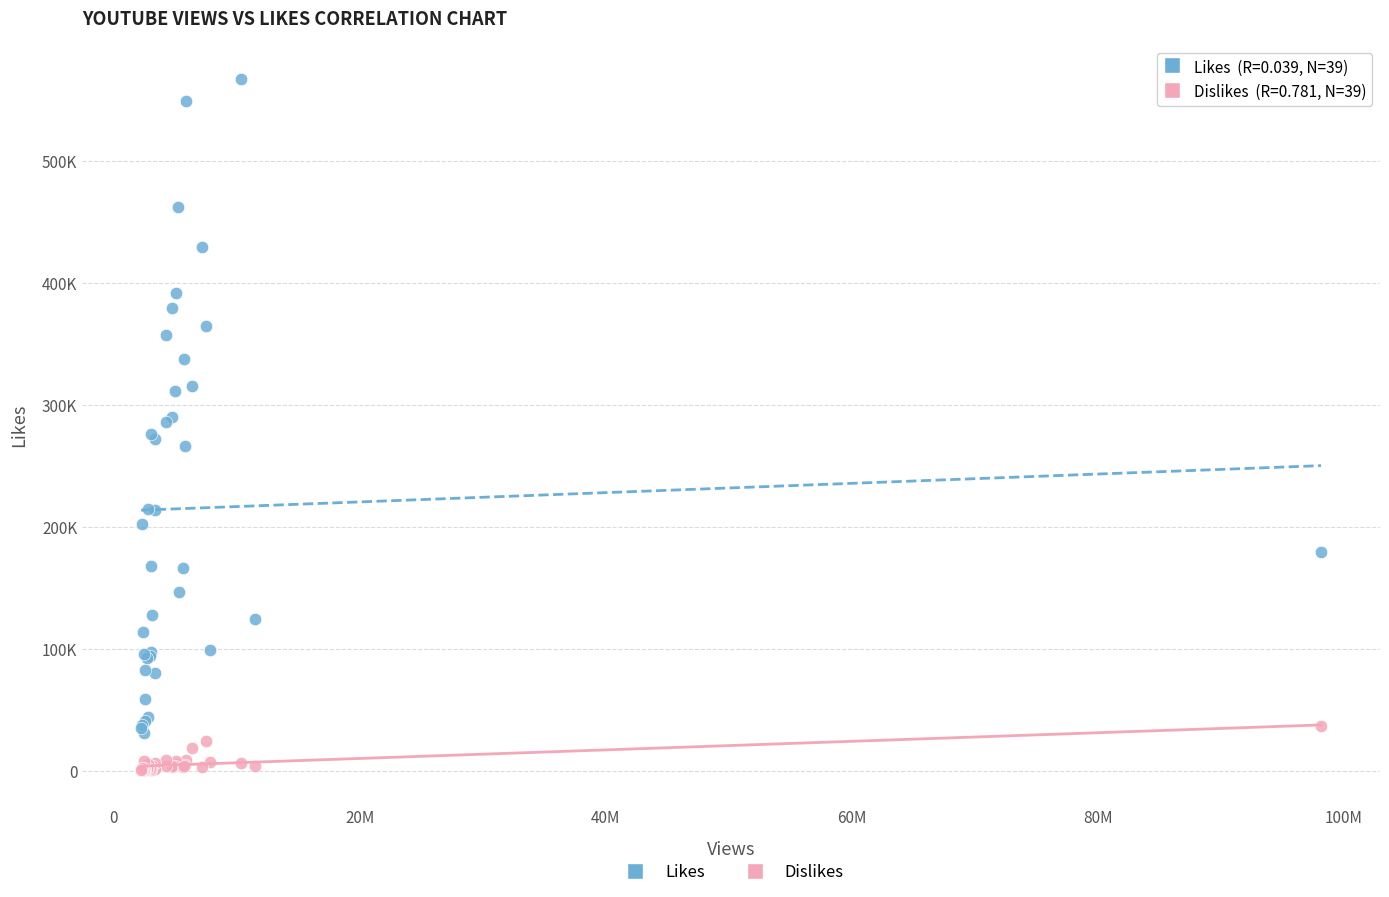

Which series reaches the minimum Y coordinate?

Dislikes